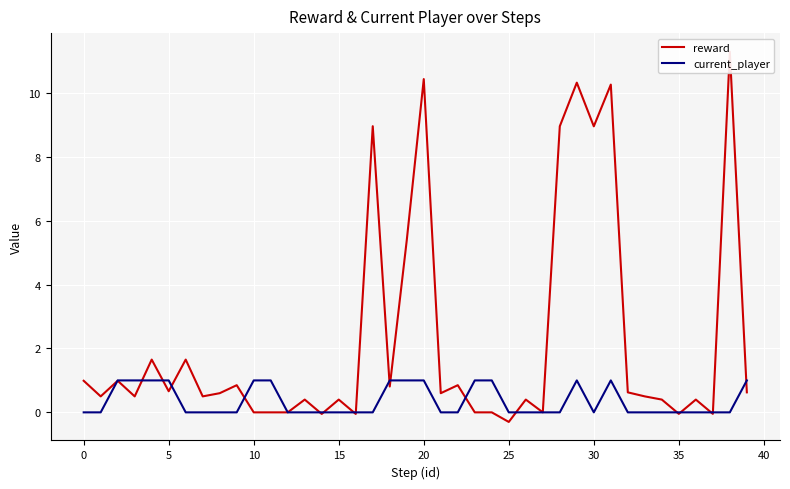

How many interior local valleys does the reward series have?

13